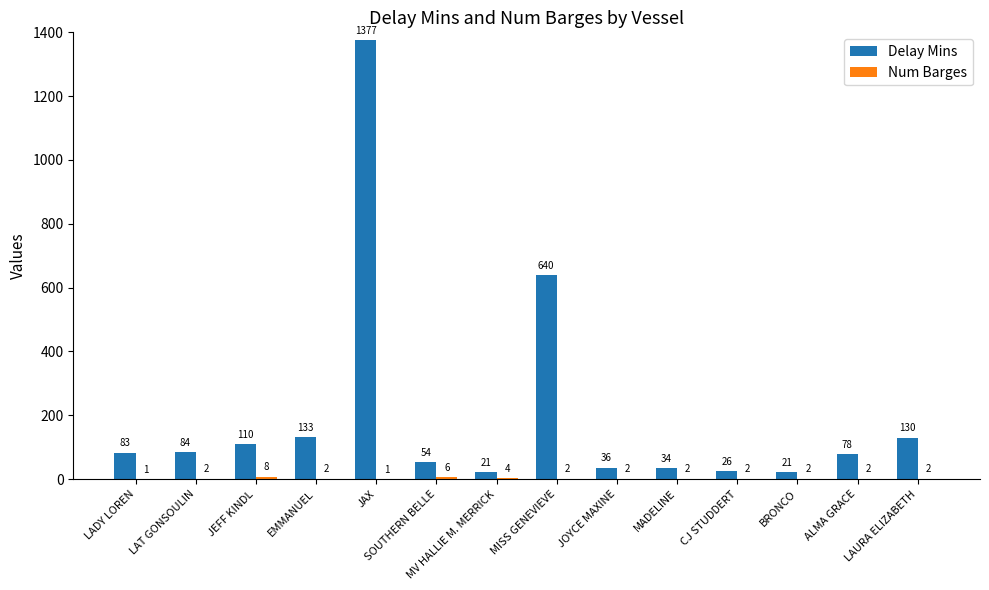

Is it true that Delay Mins equals 26 at CJ STUDDERT?

True